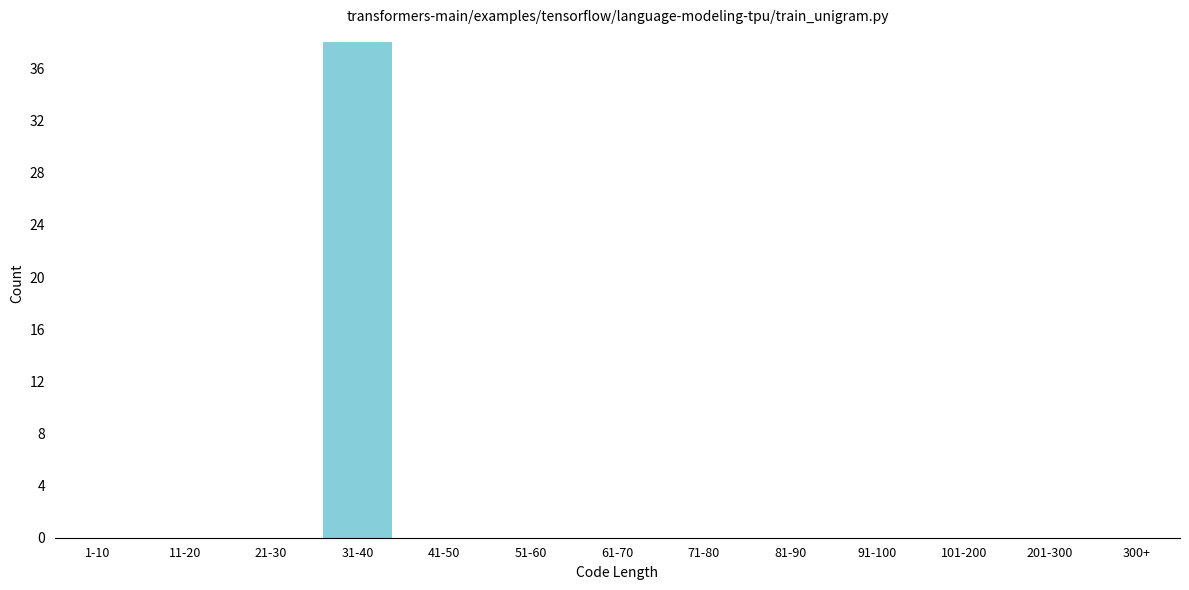

Reading right to left, extract all data points from this chart.

300+=0	201-300=0	101-200=0	91-100=0	81-90=0	71-80=0	61-70=0	51-60=0	41-50=0	31-40=38	21-30=0	11-20=0	1-10=0